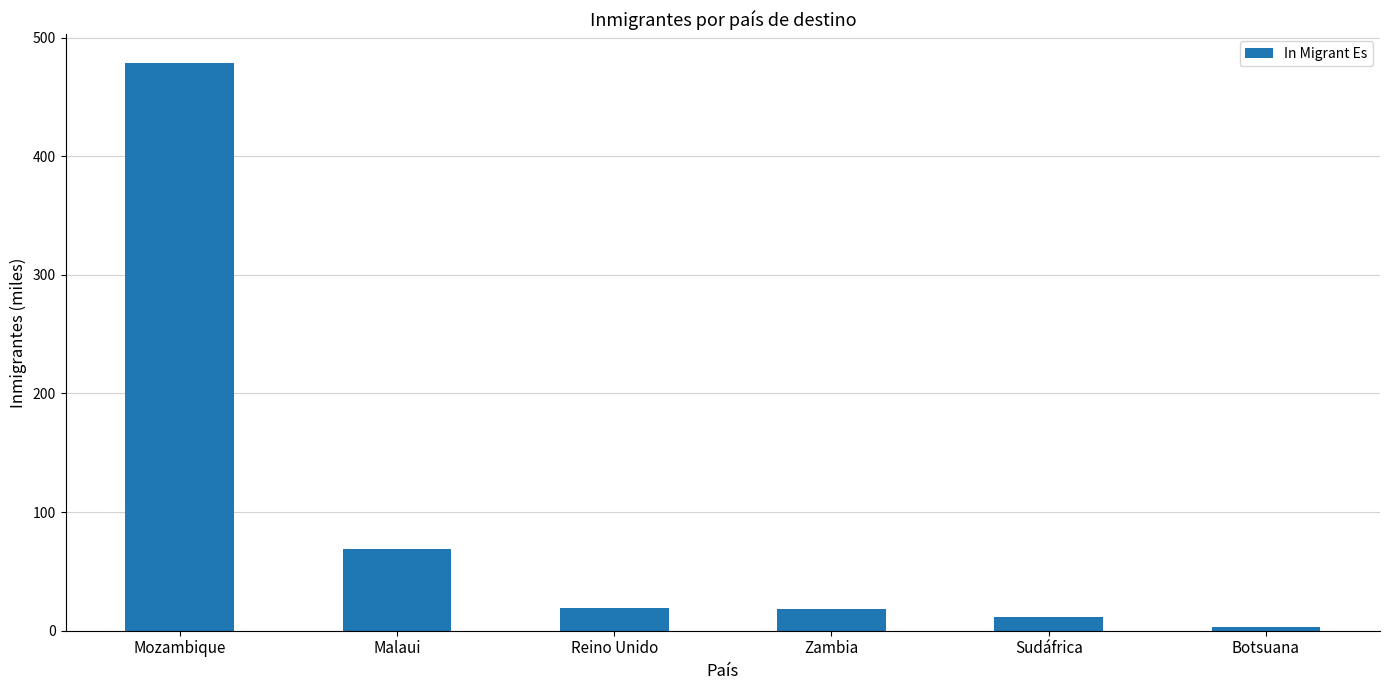

Which has a higher value, Mozambique or Sudáfrica?

Mozambique